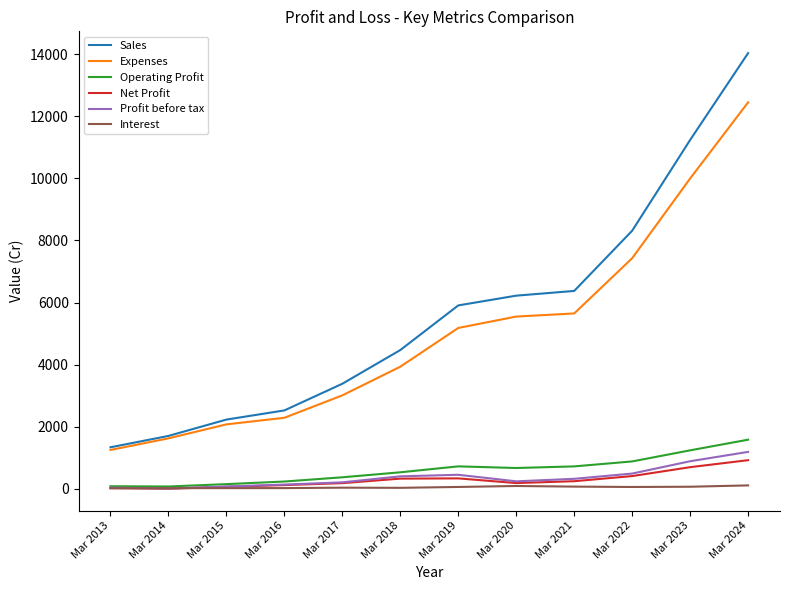

True or false: Sales and Operating Profit intersect in this chart.

False